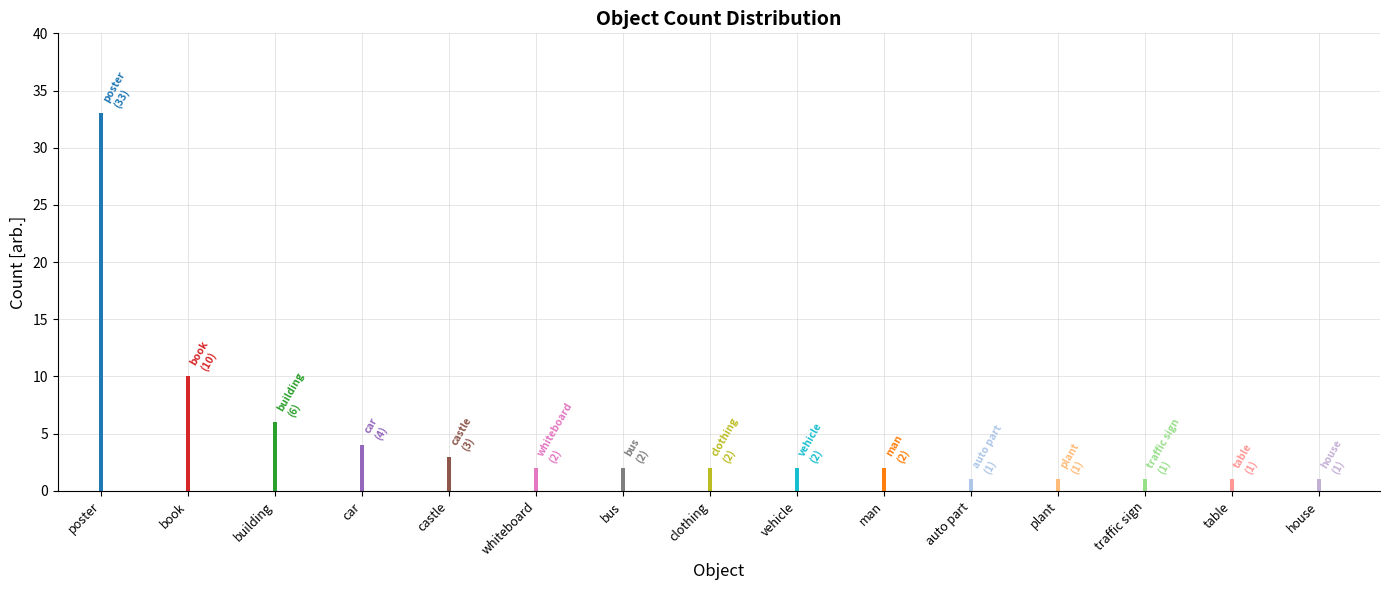

True or false: the data shows 1 at plant.

False